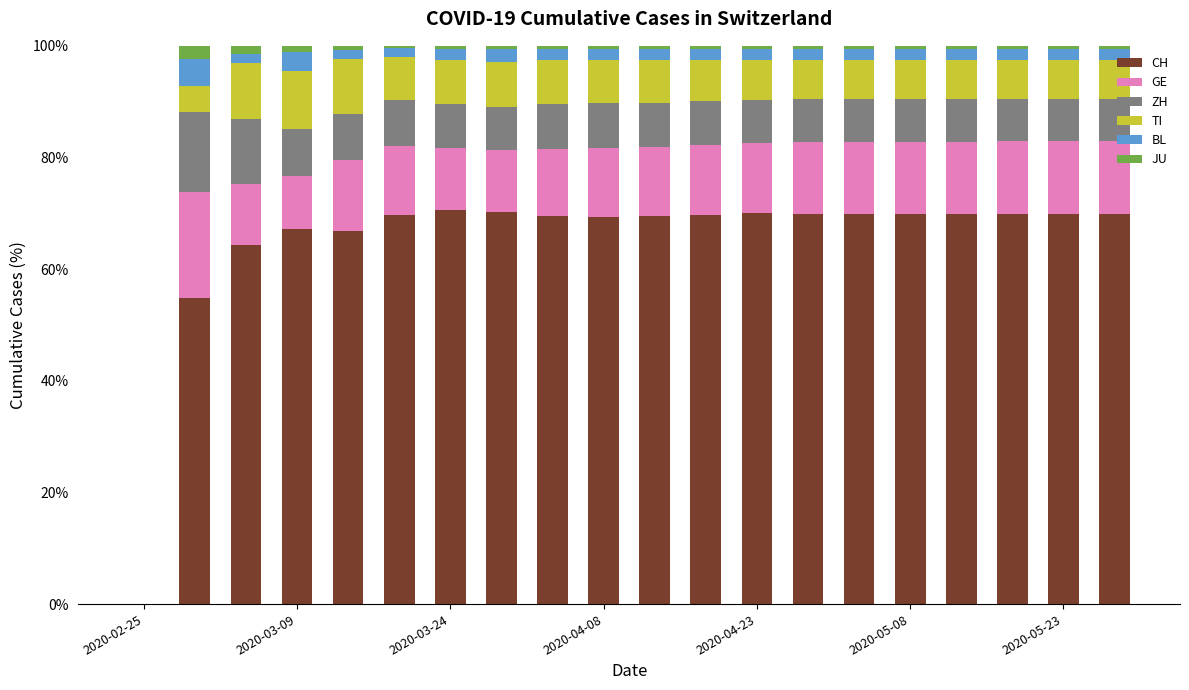

What is the maximum value for CH?

70.6